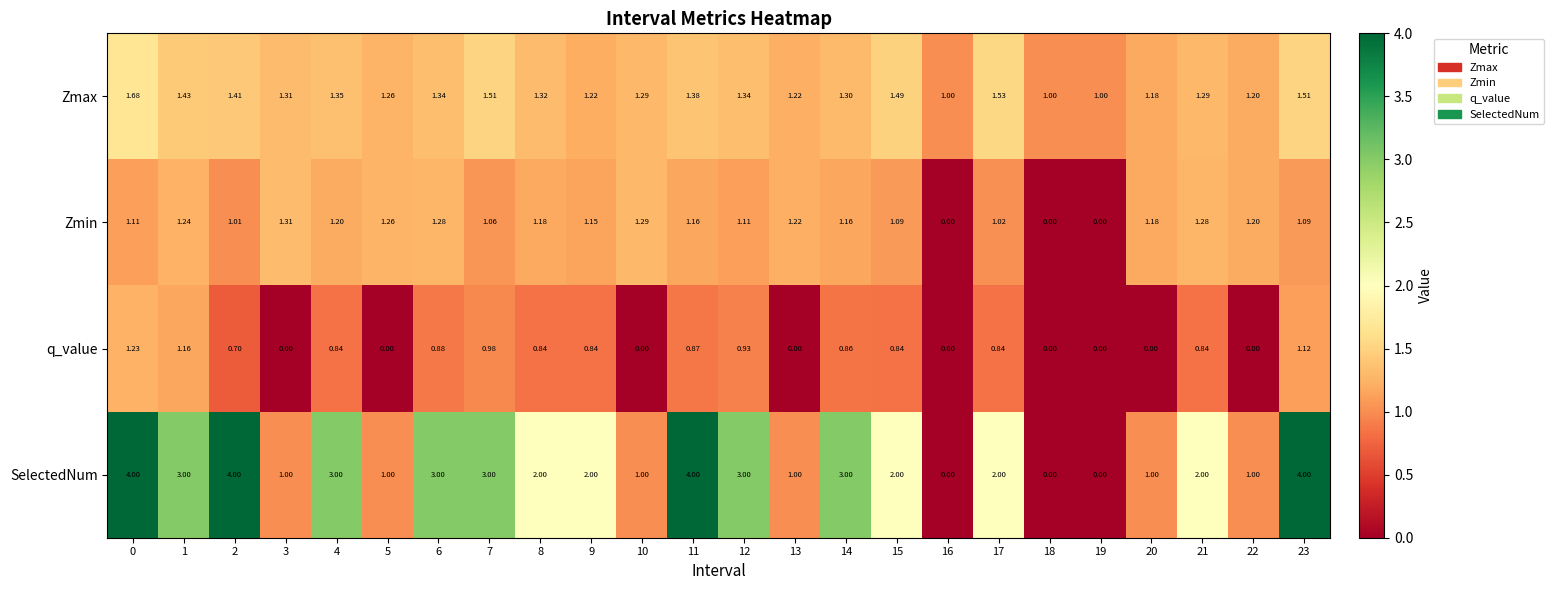

Which series changed the most between 10 and 19?

Zmin